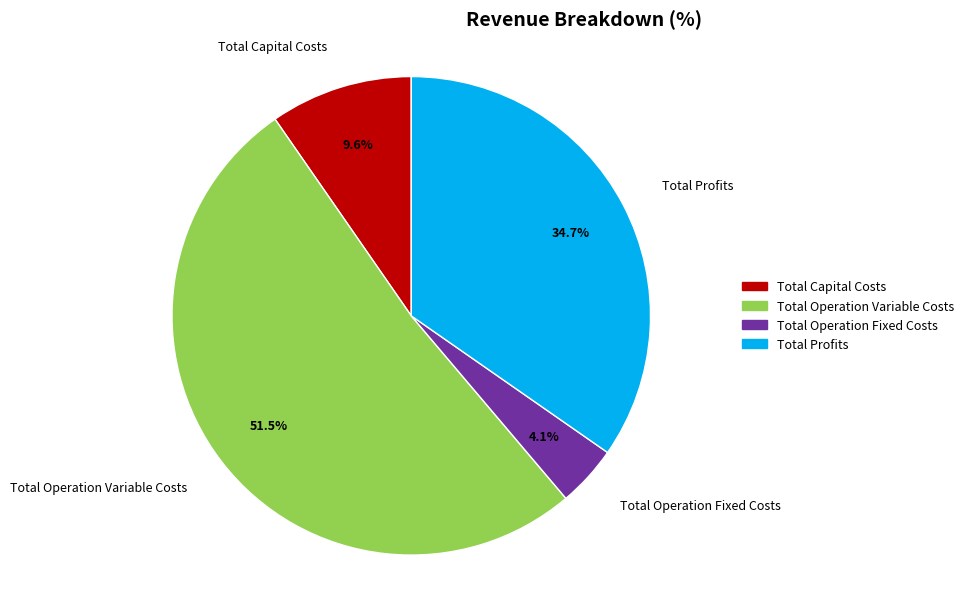

What percentage do Total Operation Variable Costs and Total Operation Fixed Costs together represent?

55.7%